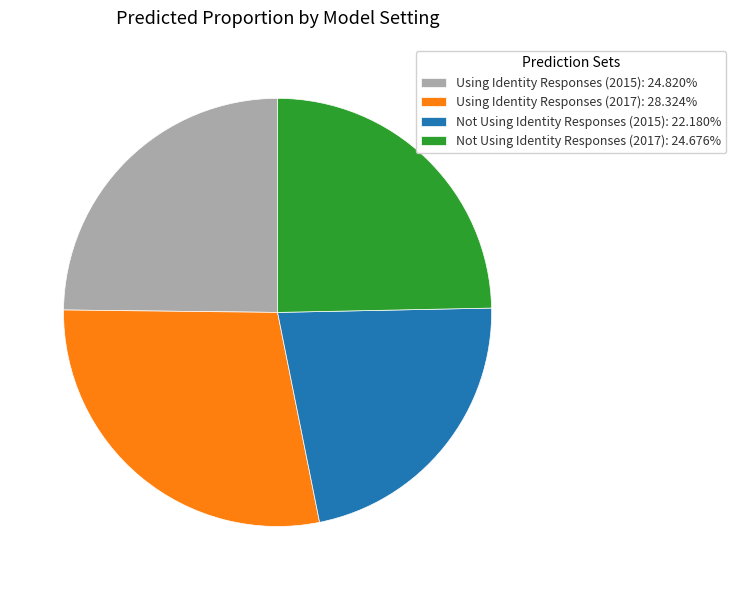

The Using Identity Responses (2017) slice represents 28% of the pie. True or false?

True